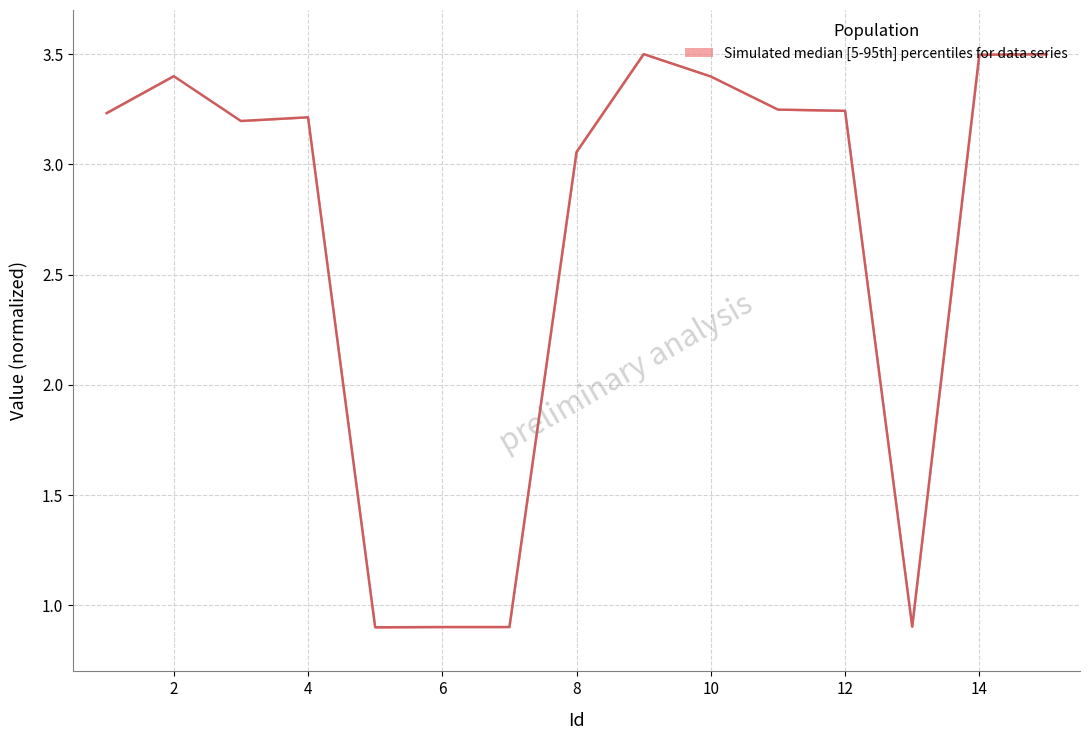

The value at 14 is 3.5. True or false?

True